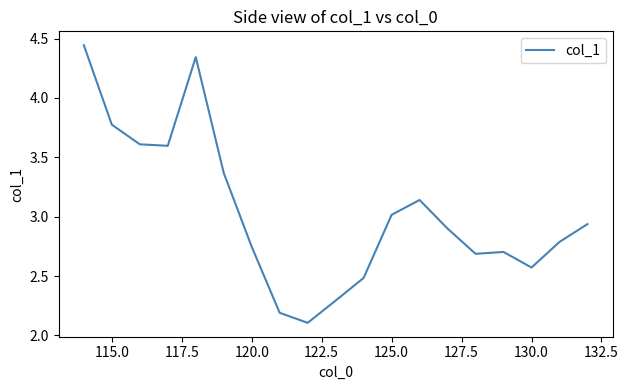

What is the difference between the maximum and minimum values?

2.3